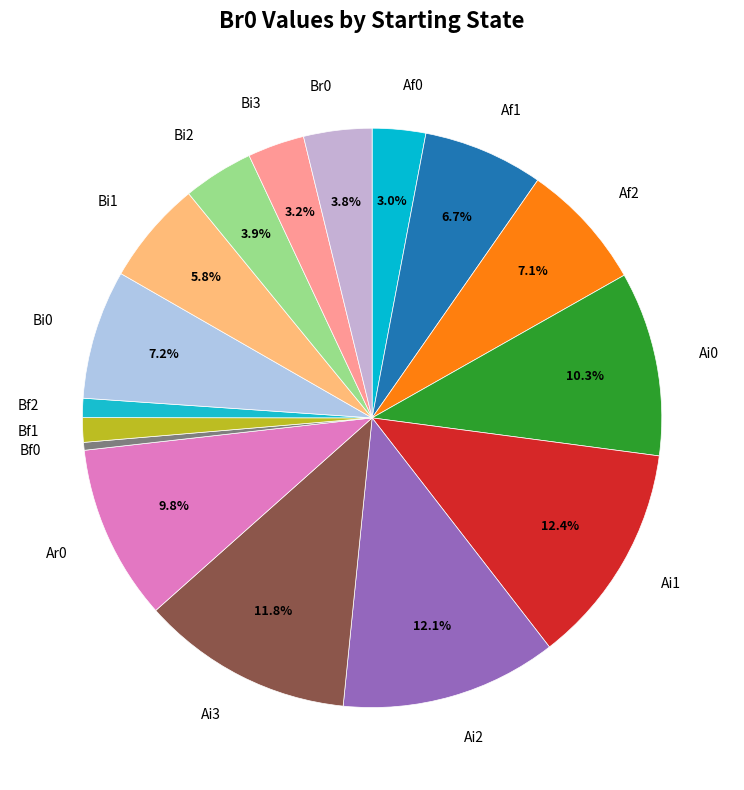

Which category has the smallest portion of the pie?

Bf0